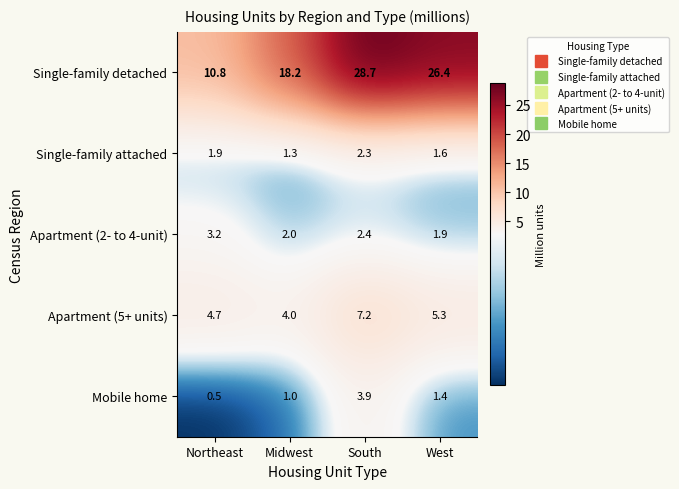

What is the approximate value of Single-family attached at Northeast?

1.9